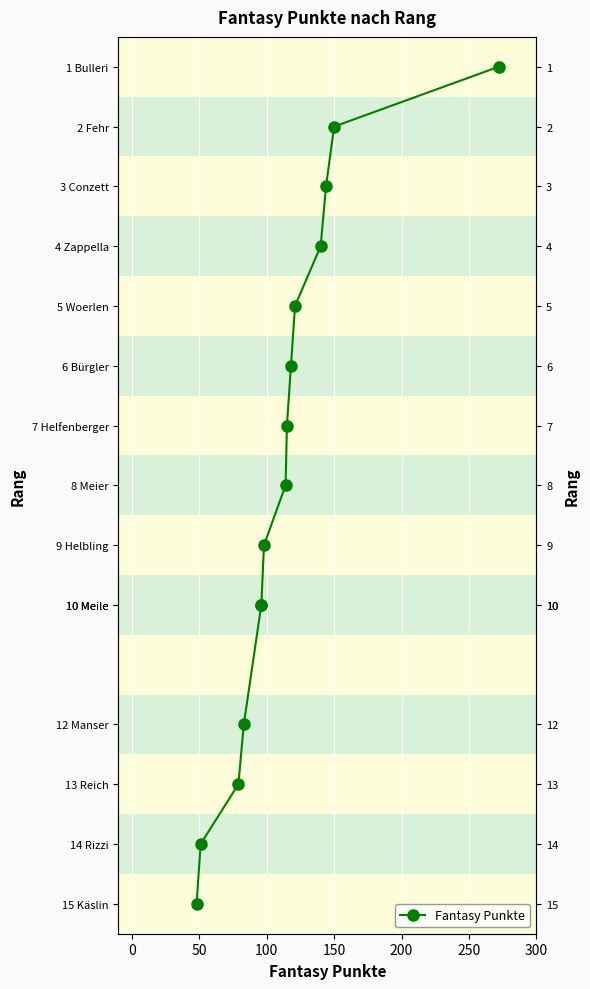

What is the difference between the maximum and minimum values?

14